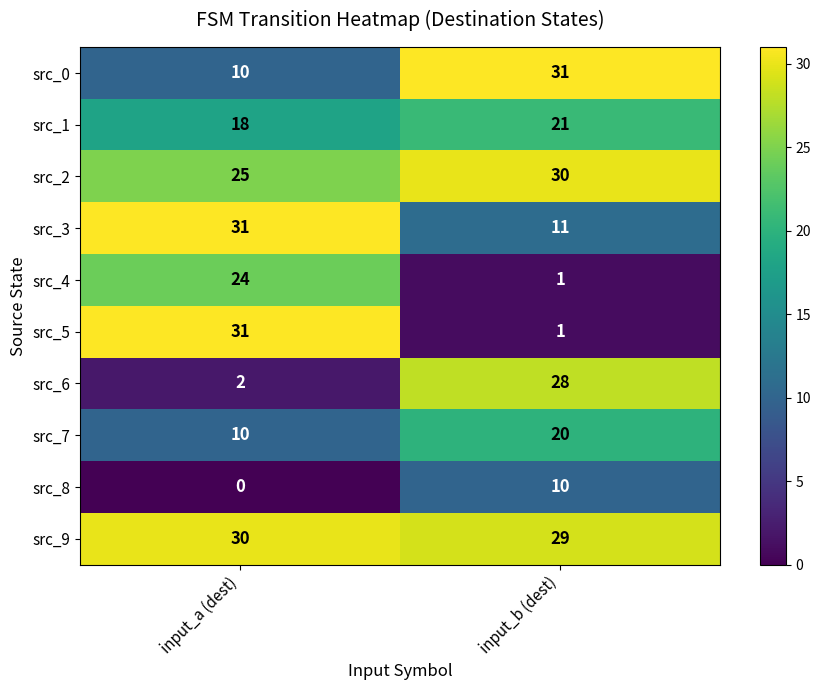

The value of src_1 at input_b (dest) is 37. True or false?

False